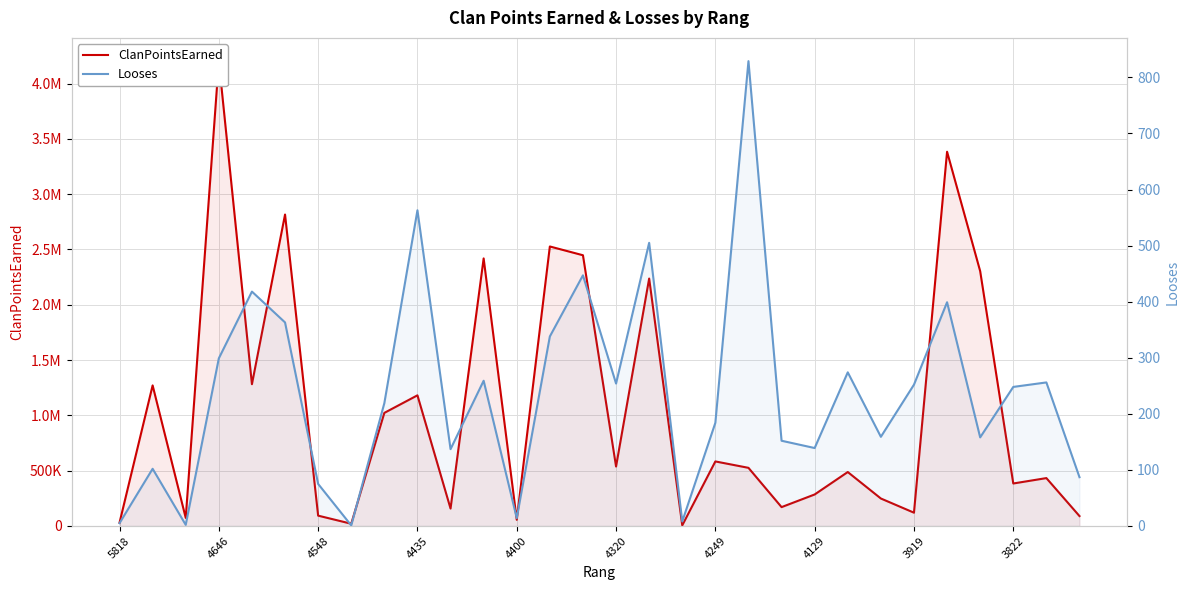

Between 4400 and 3822, which series saw the biggest shift?

ClanPointsEarned